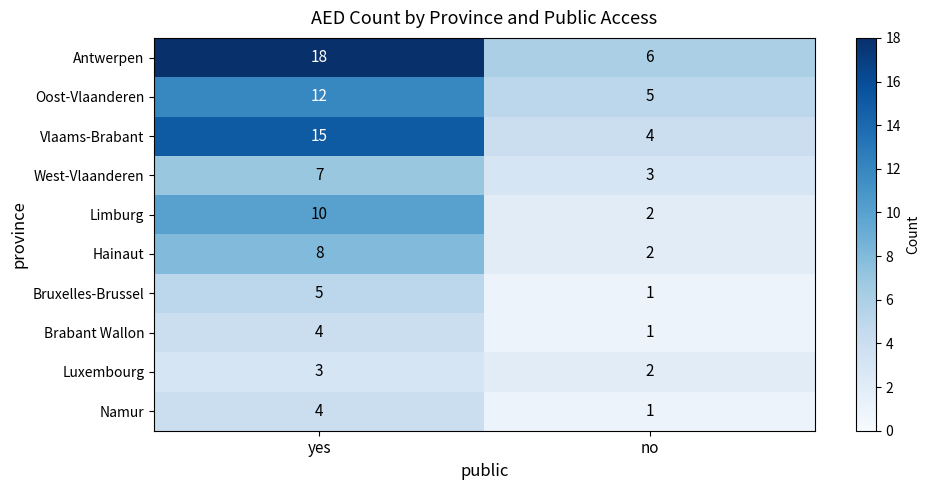

Reading left to right, transcribe all the data shown in this chart.

Antwerpen: 18	6
Oost-Vlaanderen: 12	5
Vlaams-Brabant: 15	4
West-Vlaanderen: 7	3
Limburg: 10	2
Hainaut: 8	2
Bruxelles-Brussel: 5	1
Brabant Wallon: 4	1
Luxembourg: 3	2
Namur: 4	1